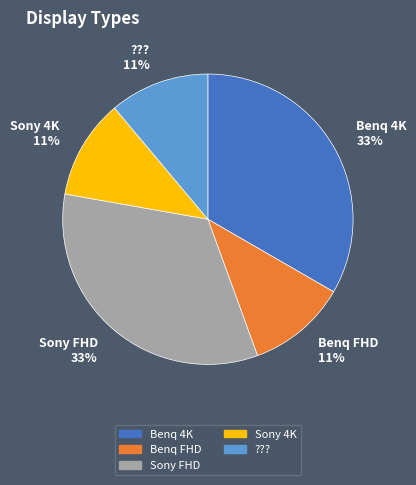

Count the number of slices in the pie.

5